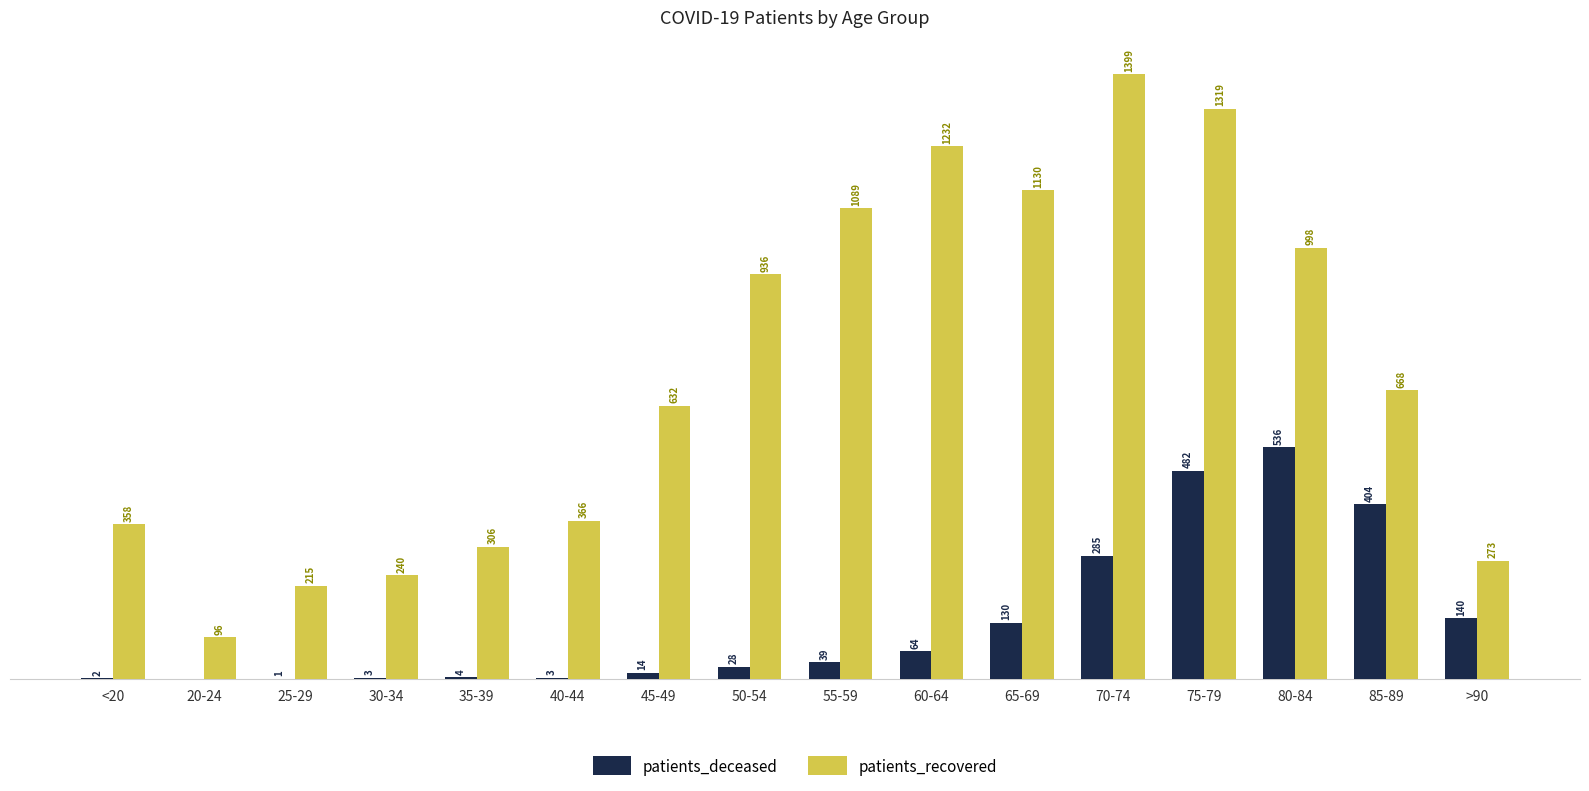

Which category has the highest value in the patients_recovered series?

70-74